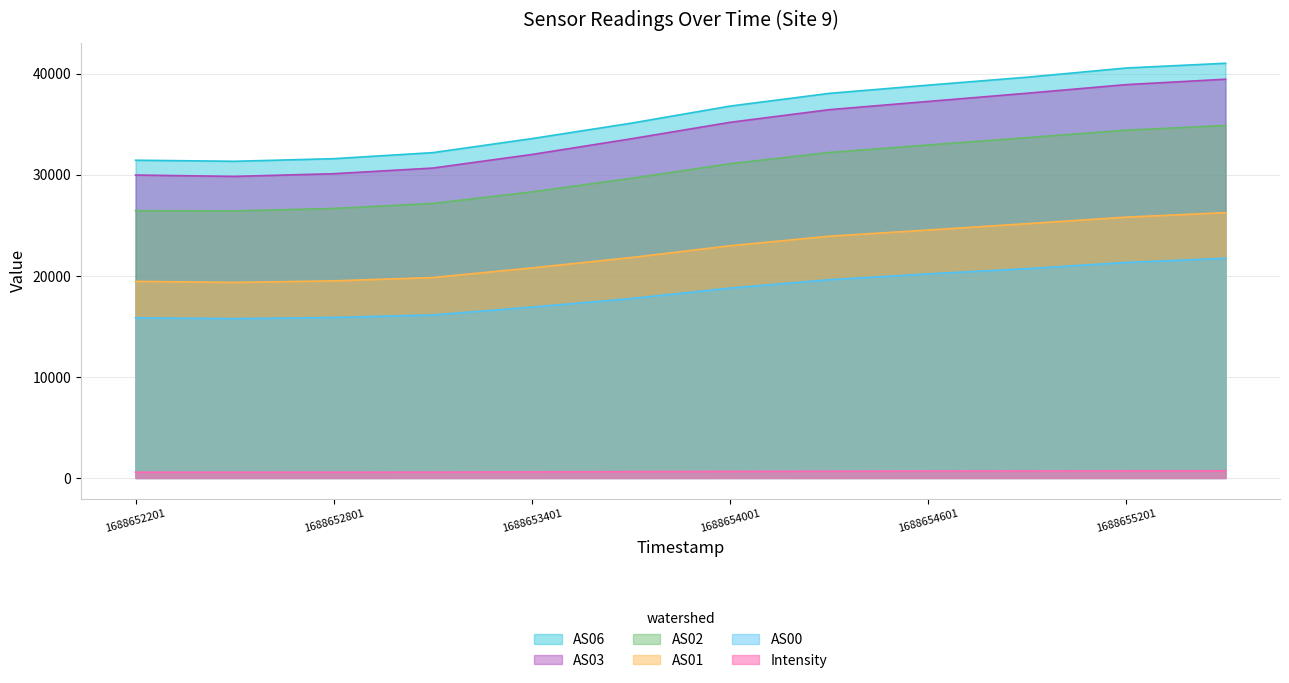

Between 1688654601 and 1688655501, which series saw the biggest shift?

AS03